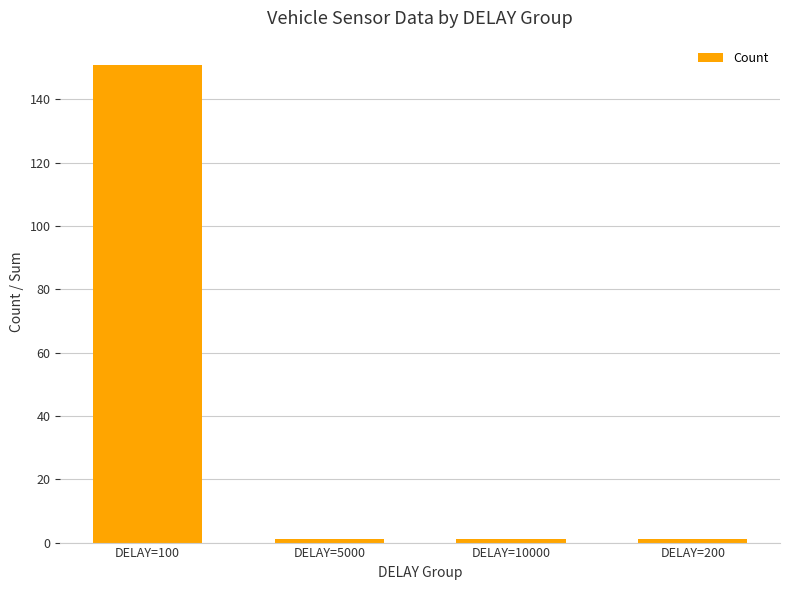

What is the greatest value displayed?

151